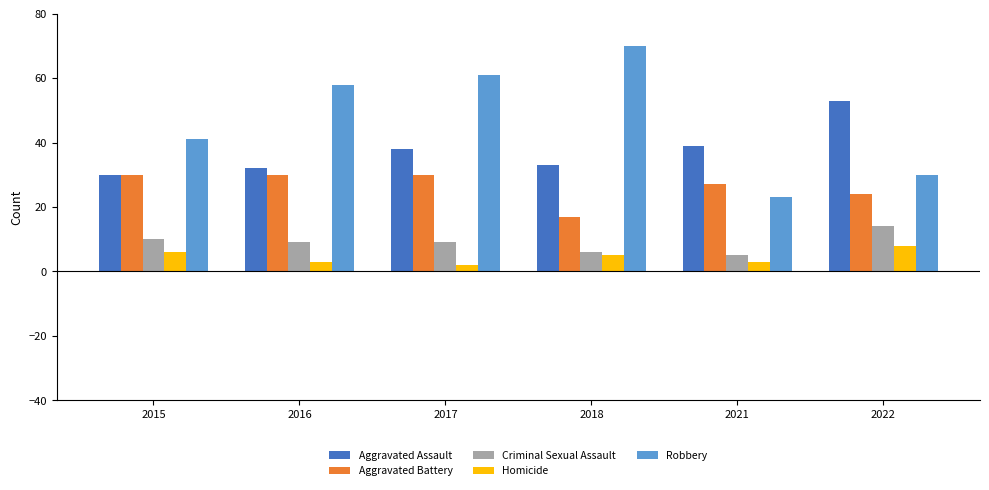

What is the average value of the Aggravated Battery series?

26